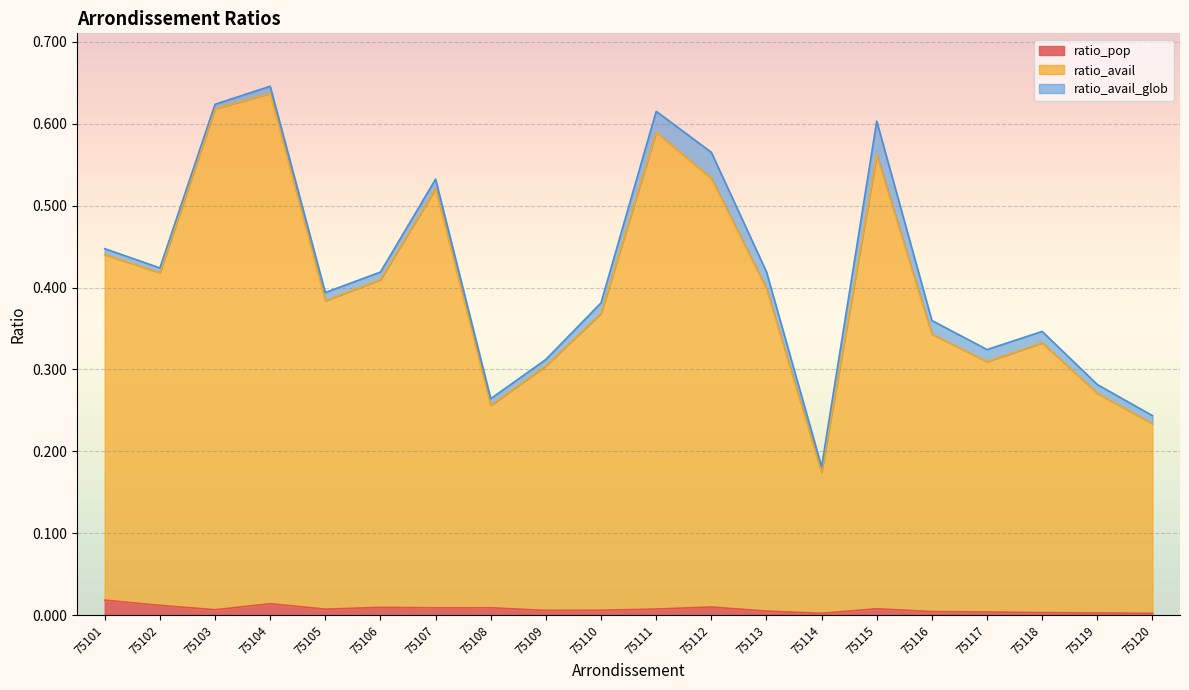

What is the minimum value for ratio_avail?

0.2